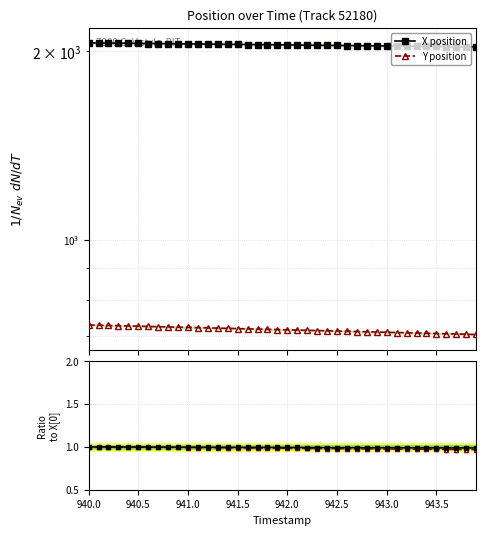

What position from the left is 940.5?

2